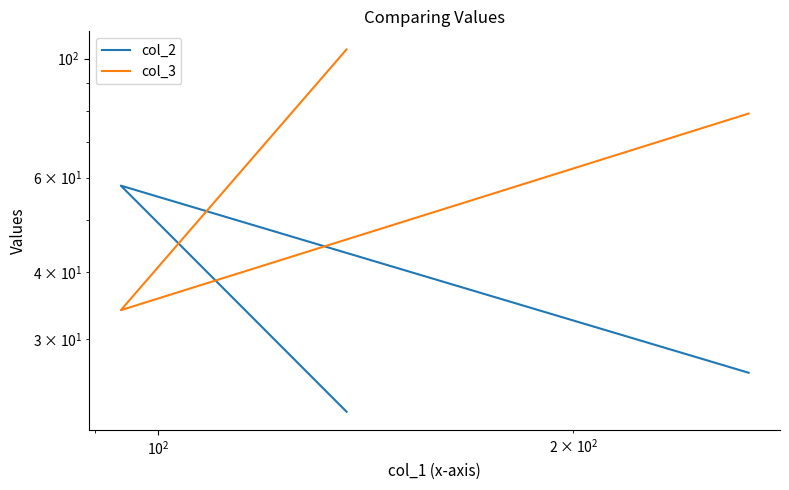

What is the maximum value for col_2?

58